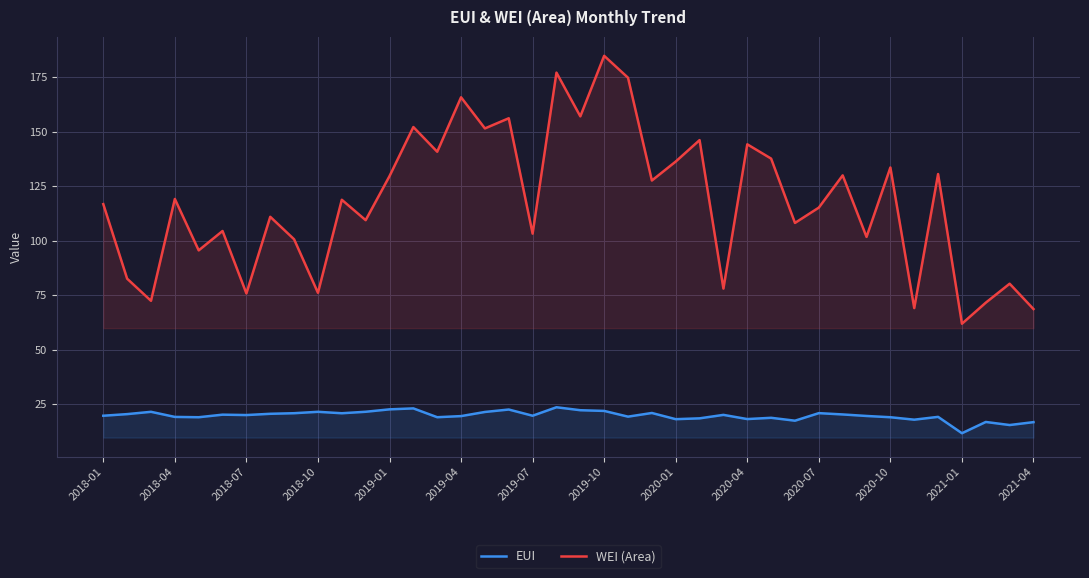

How many values in the EUI series exceed 19?

27